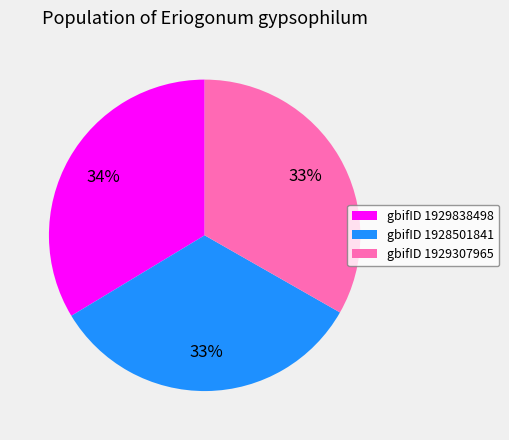

Is the sum of gbifID 1929838498 and gbifID 1929307965 greater than half?

Yes